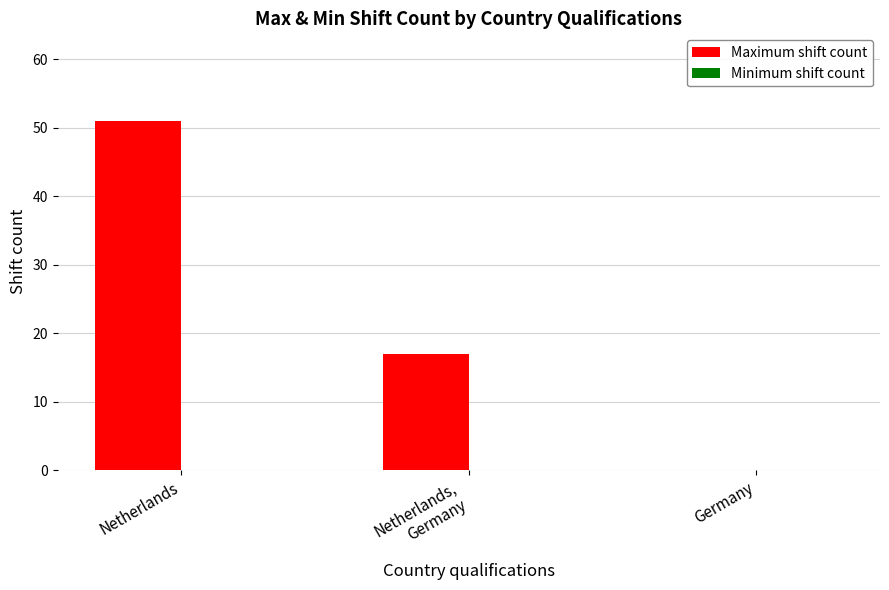

What is the change in value from Netherlands to Germany?

-51